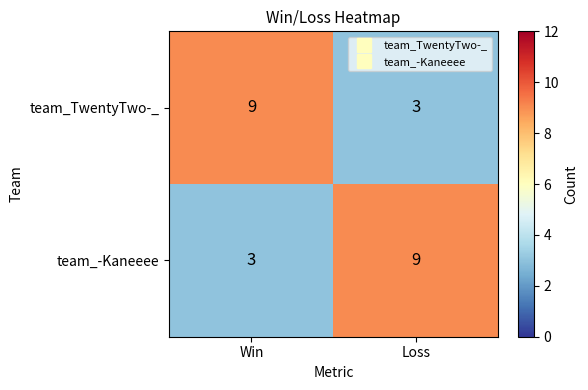

The team_TwentyTwo-_ series shows 4 at Win. True or false?

False